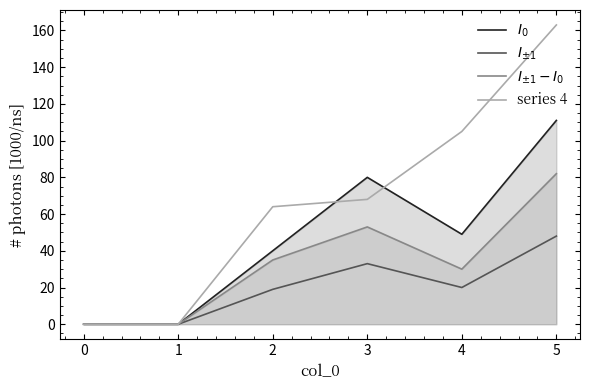

At which category is the sum across all series the highest?

5